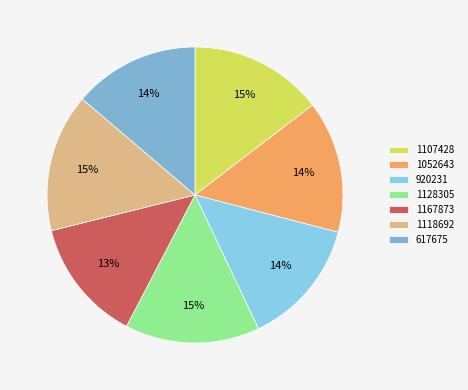

Which slice is the smallest?

1167873